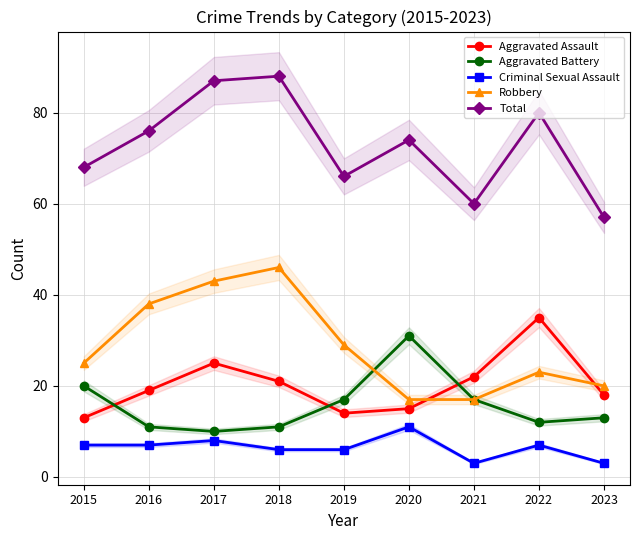

Reading left to right, transcribe all the data shown in this chart.

Aggravated Assault: 13	19	25	21	14	15	22	35	18
Aggravated Battery: 20	11	10	11	17	31	17	12	13
Criminal Sexual Assault: 7	7	8	6	6	11	3	7	3
Robbery: 25	38	43	46	29	17	17	23	20
Total: 68	76	87	88	66	74	60	80	57